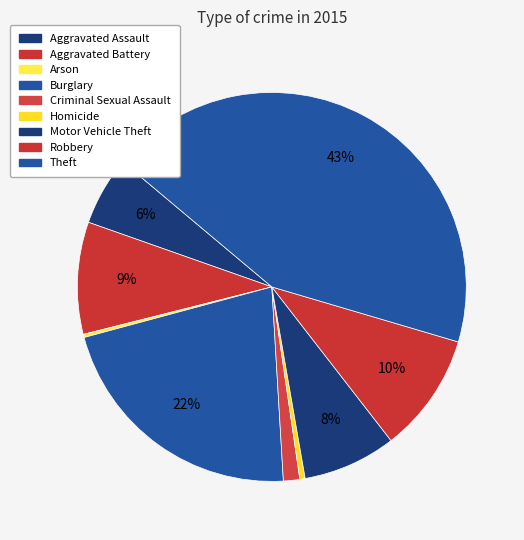

To the nearest percent, what is the average slice percentage?

11%